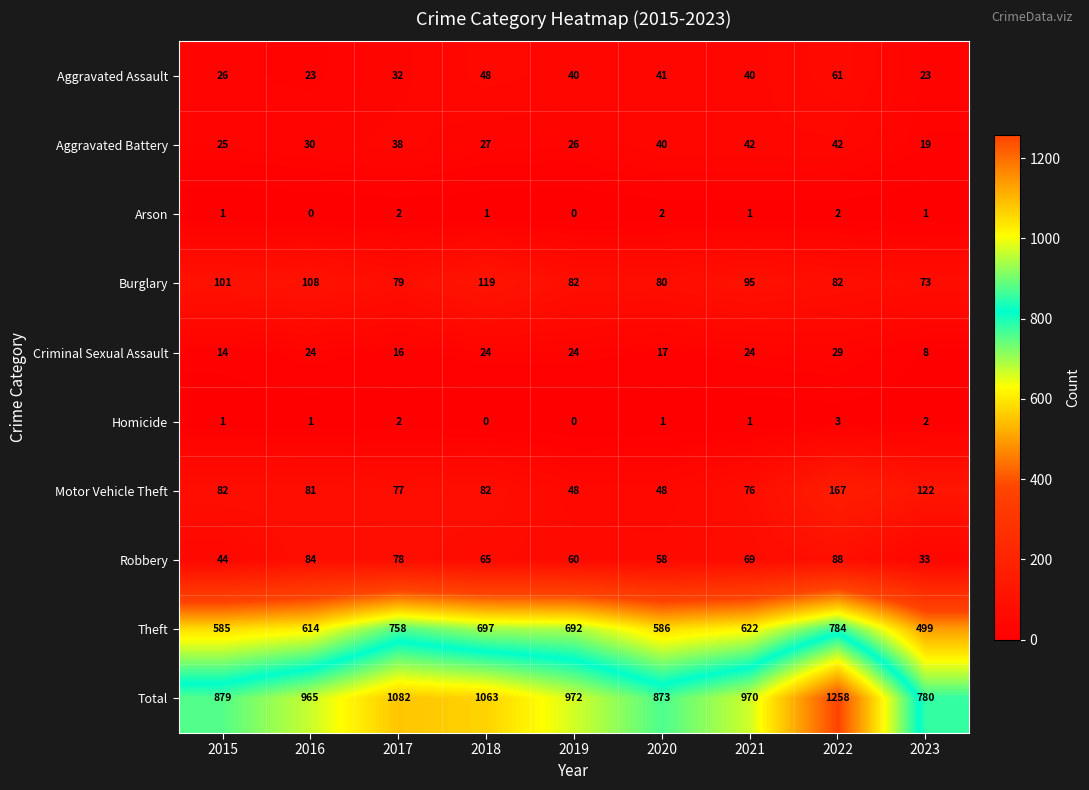

List the series in order of their peak value, lowest first.

Arson, Homicide, Criminal Sexual Assault, Aggravated Battery, Aggravated Assault, Robbery, Burglary, Motor Vehicle Theft, Theft, Total